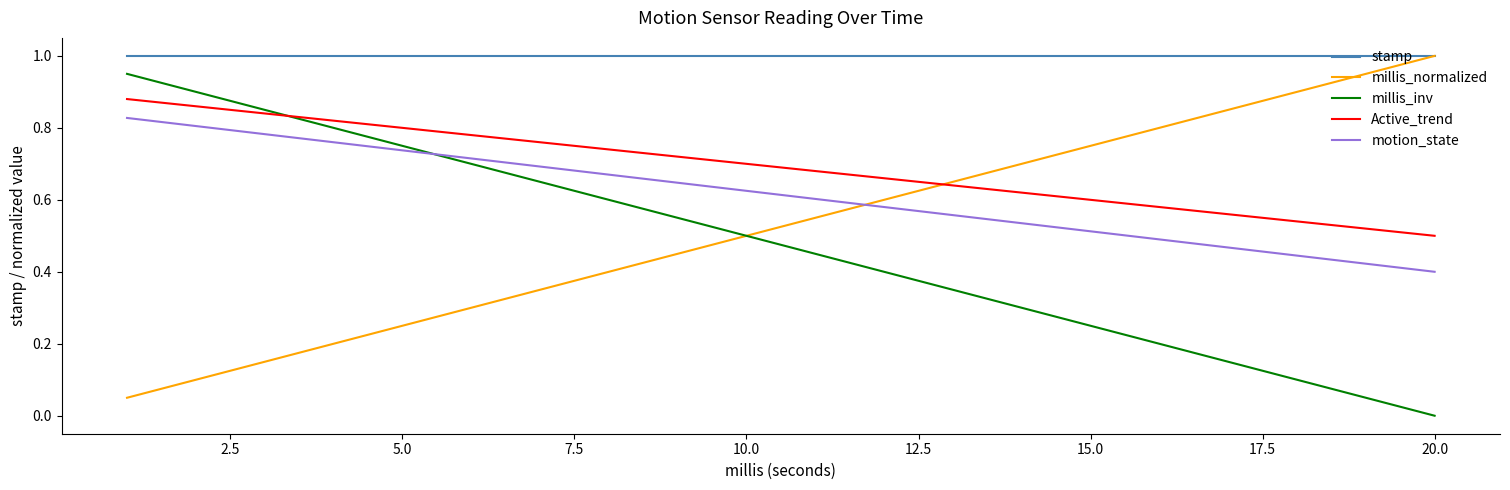

Which series has the largest total across all categories?

stamp